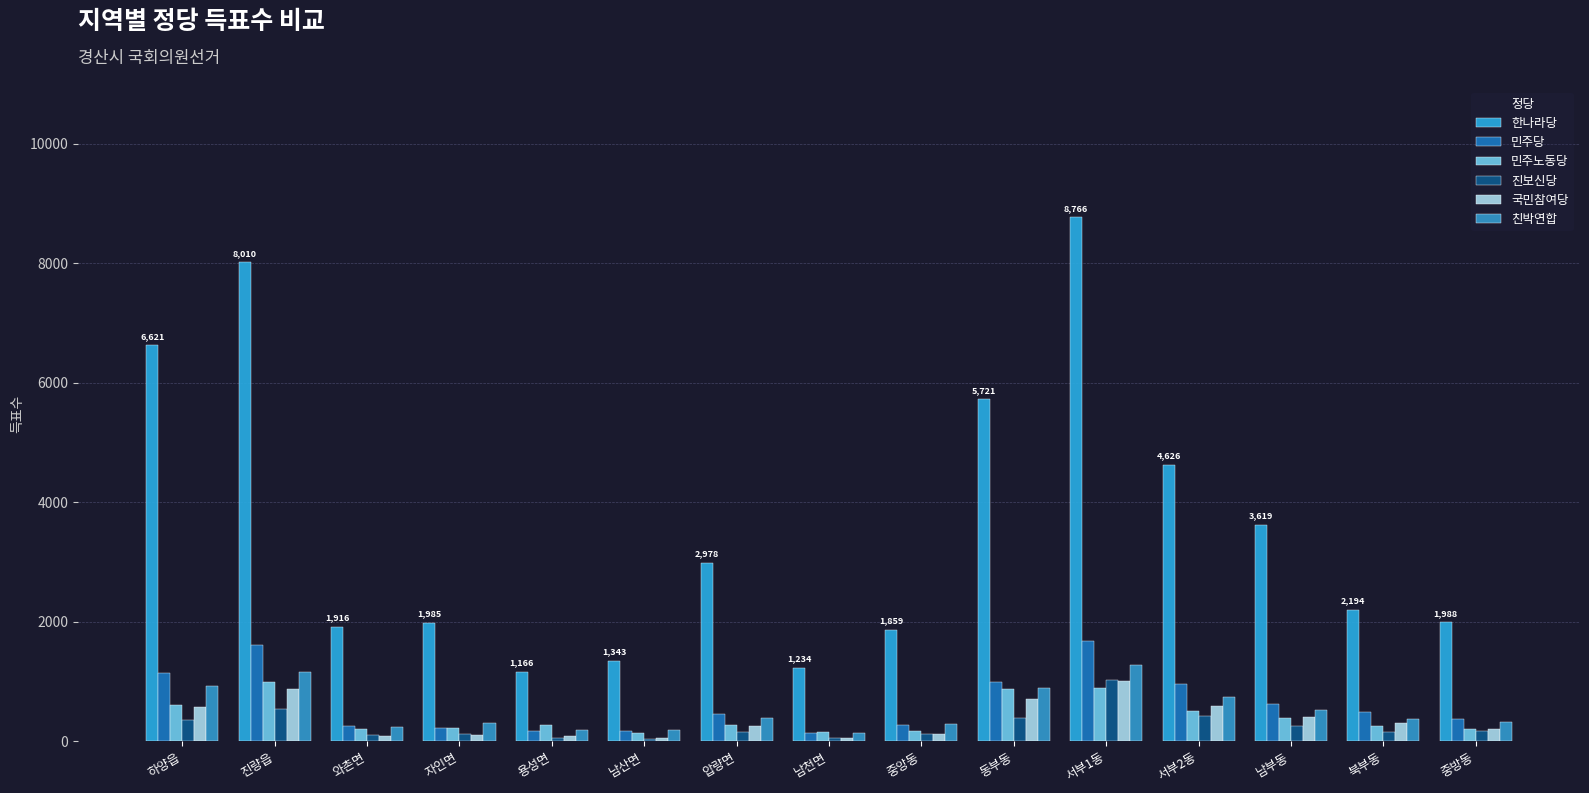

What is the difference between the maximum and second lowest values in the 친박연합 series?

1085